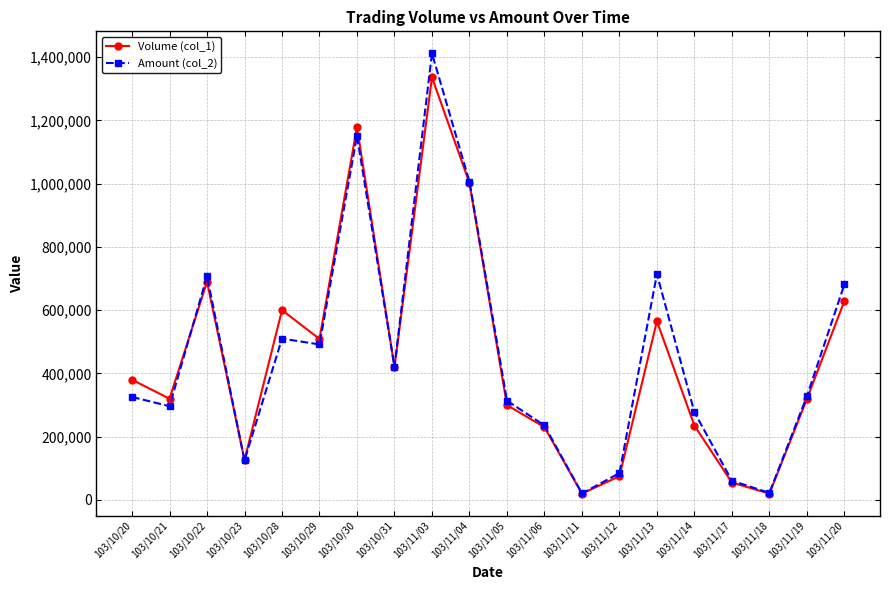

What is the difference between the maximum and minimum values in the Volume (col_1) series?

1316000